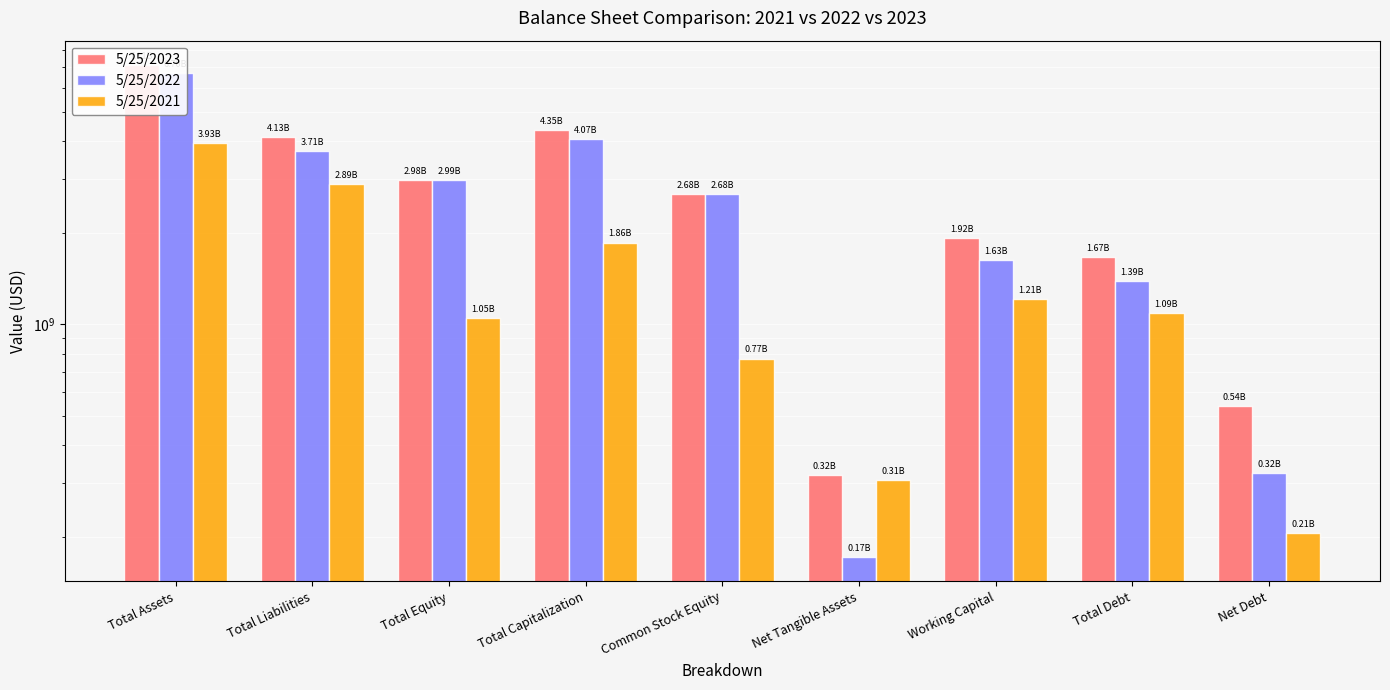

Rank the categories by 5/25/2021 value from lowest to highest.

Net Debt, Net Tangible Assets, Common Stock Equity, Total Equity, Total Debt, Working Capital, Total Capitalization, Total Liabilities, Total Assets